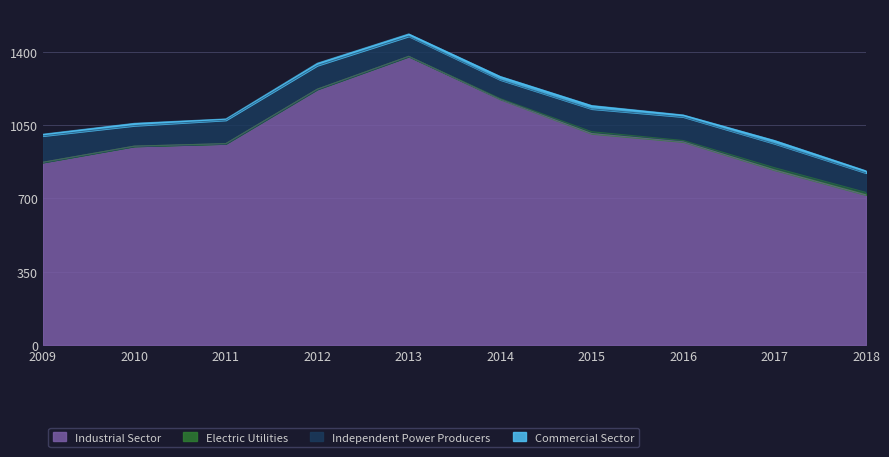

How many values in the Industrial Sector series are below 971?

5